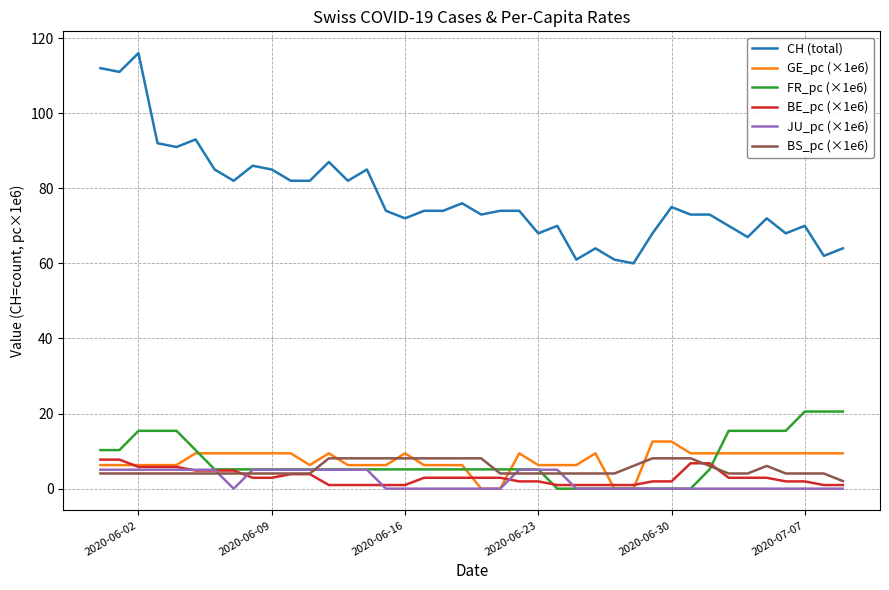

True or false: CH (total) and BE_pc (×1e6) cross at least once.

False